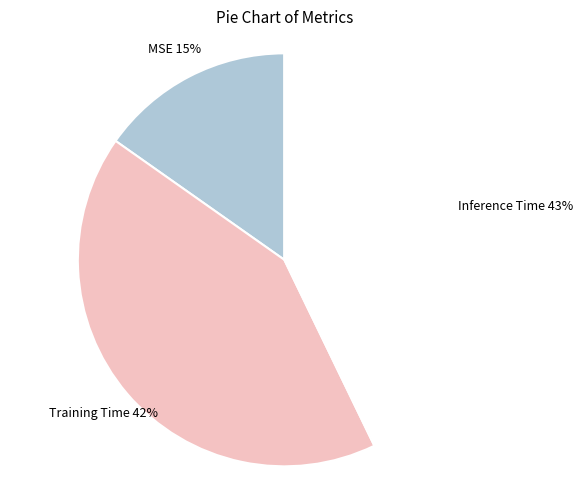

Does Inference Time account for over 50% of the chart?

No